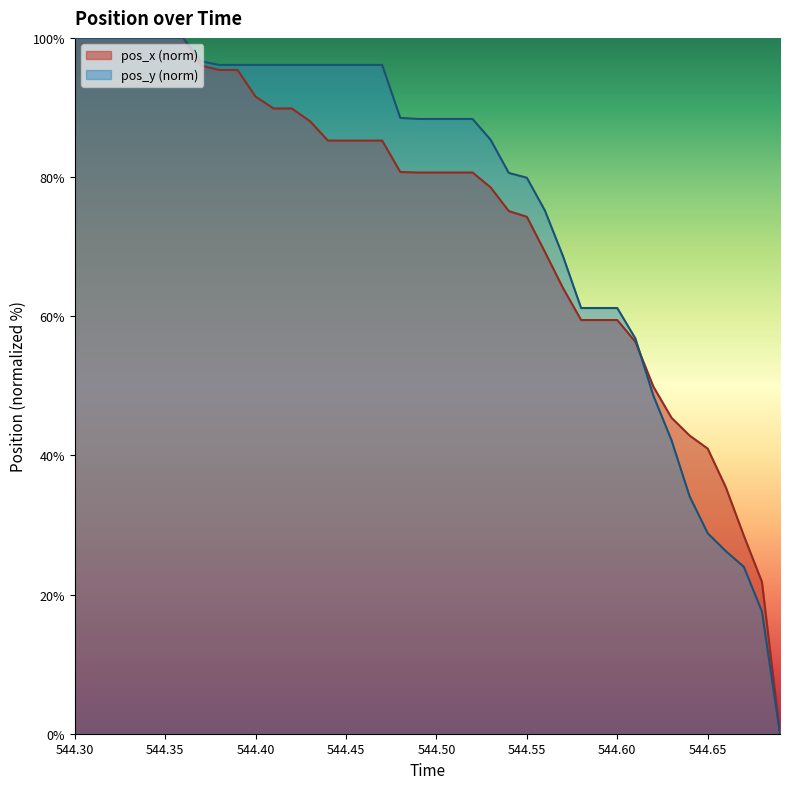

What is the greatest value displayed?

100.0